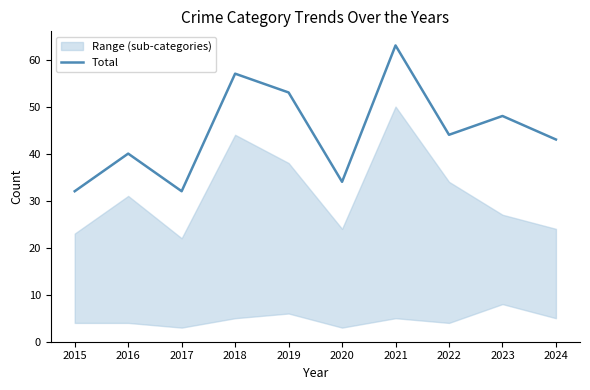

List the labels in order of value, largest first.

2021, 2018, 2019, 2023, 2022, 2024, 2016, 2020, 2015, 2017